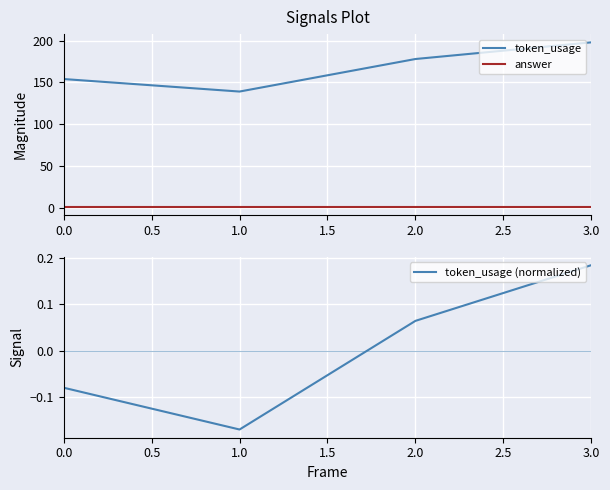

True or false: answer and token_usage cross at least once.

False